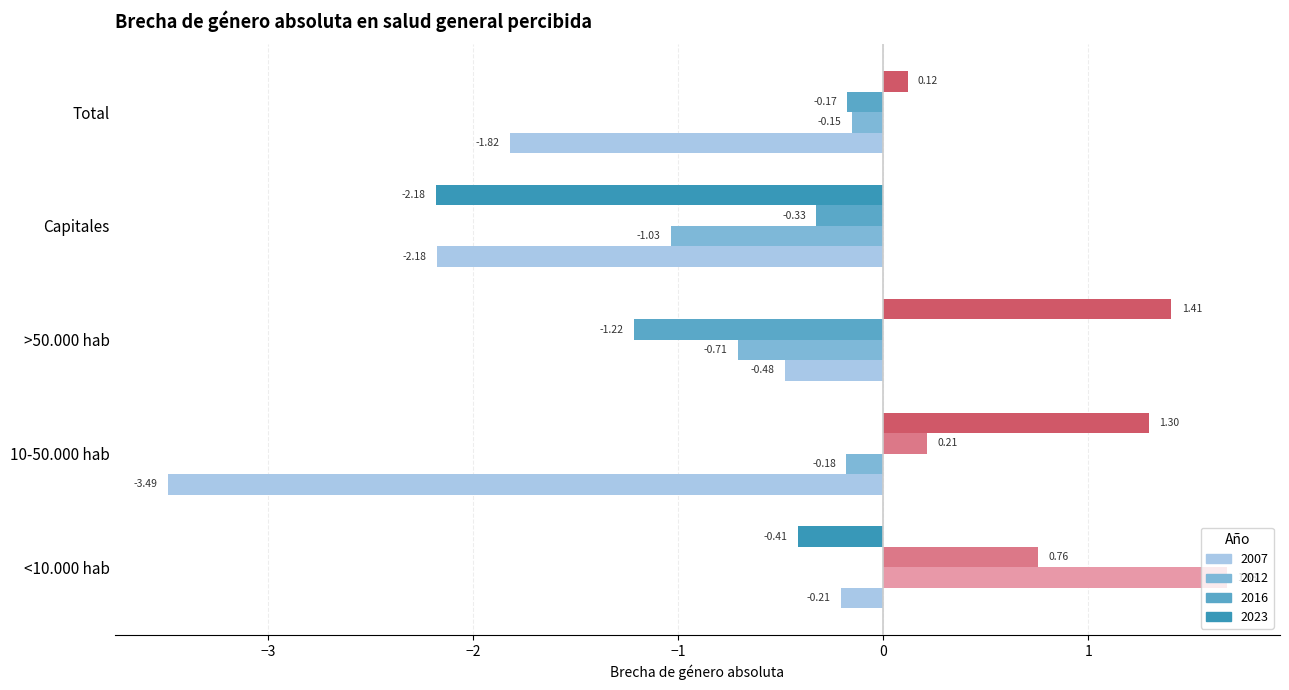

Which series has the widest spread of values?

2023